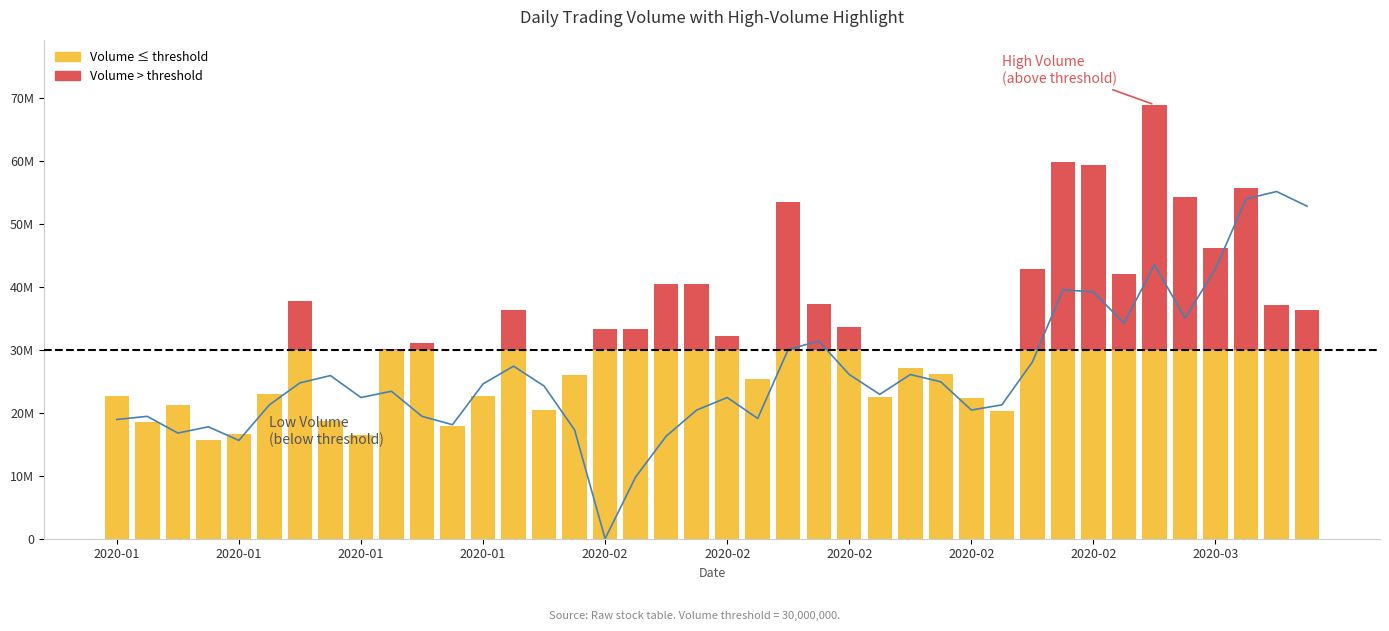

What is the change in value from 30 to 32?

+11136923.1